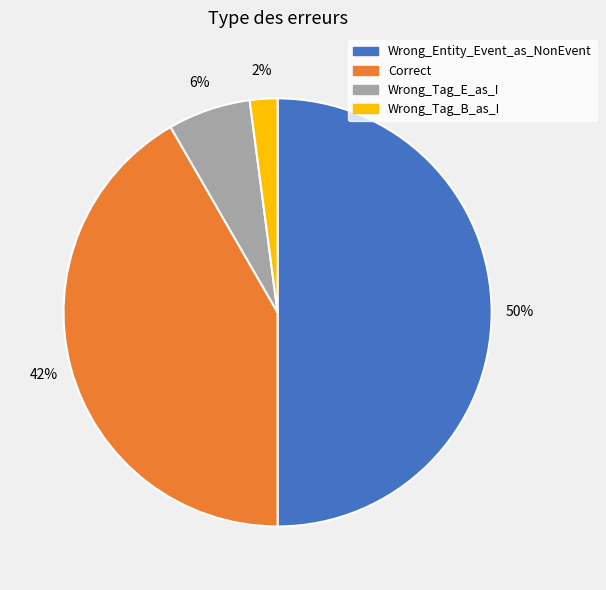

Which slice is the smallest?

Wrong_Tag_B_as_I